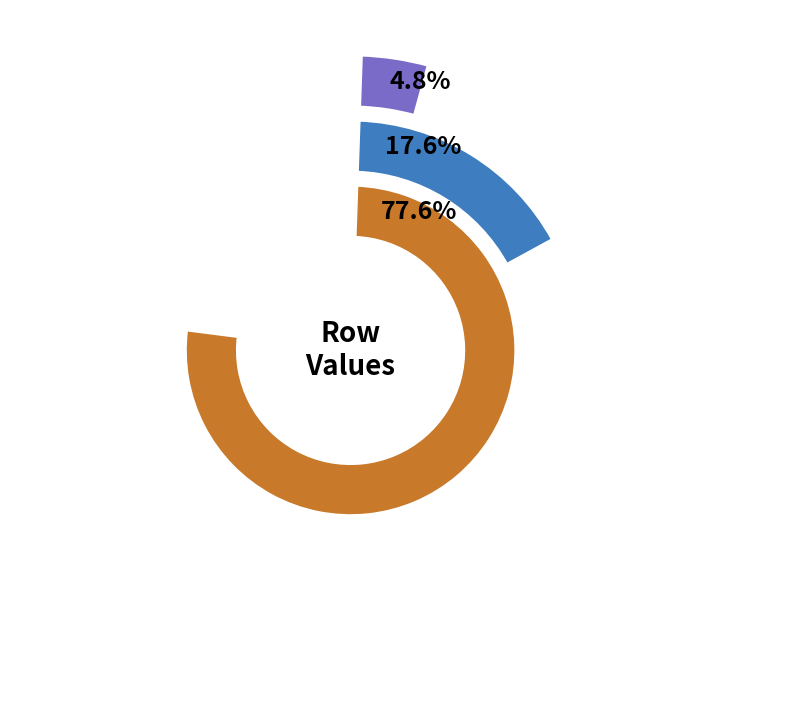

To the nearest percent, what portion does 4 represent?

78%